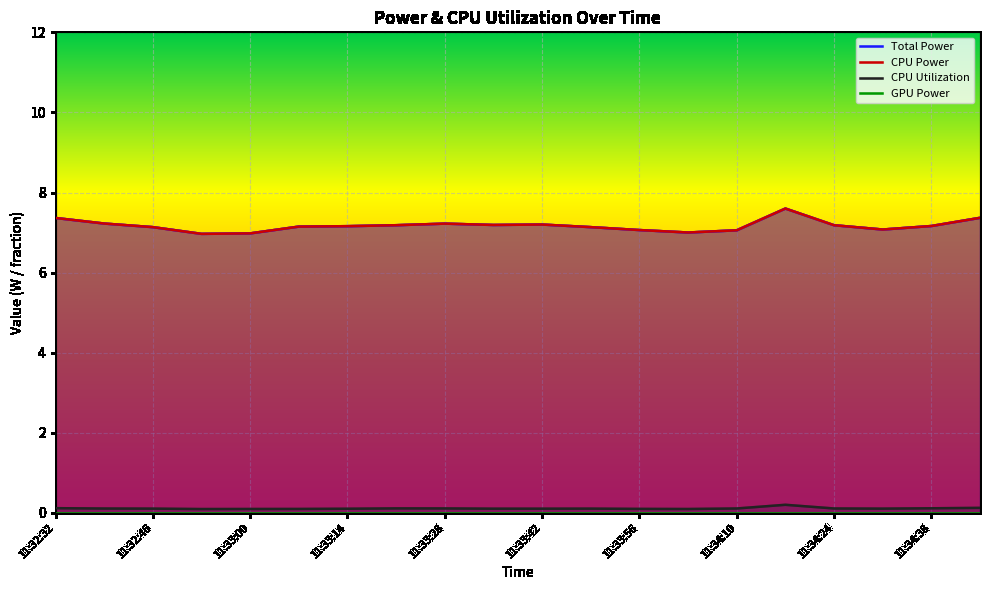

Read the CPU Utilization value at 11:34:38.

0.1